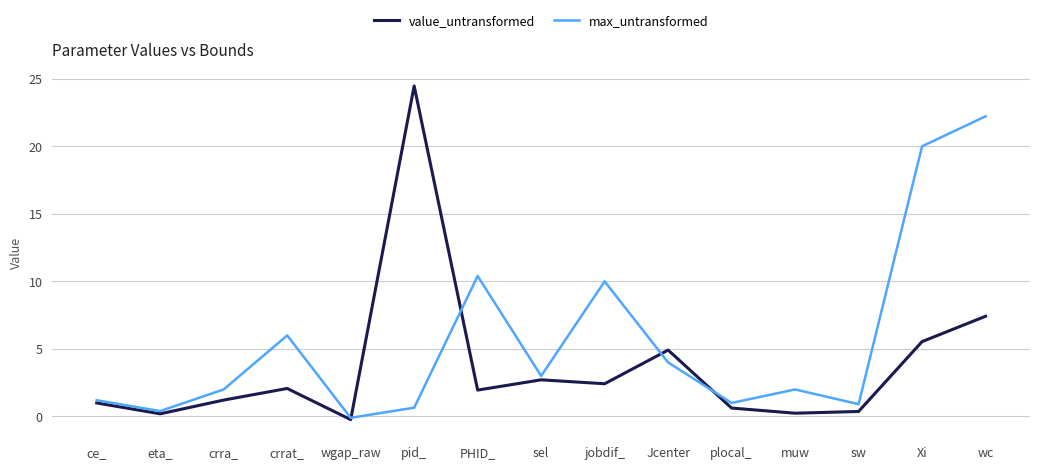

List the series in order of their overall mean, highest first.

max_untransformed, value_untransformed